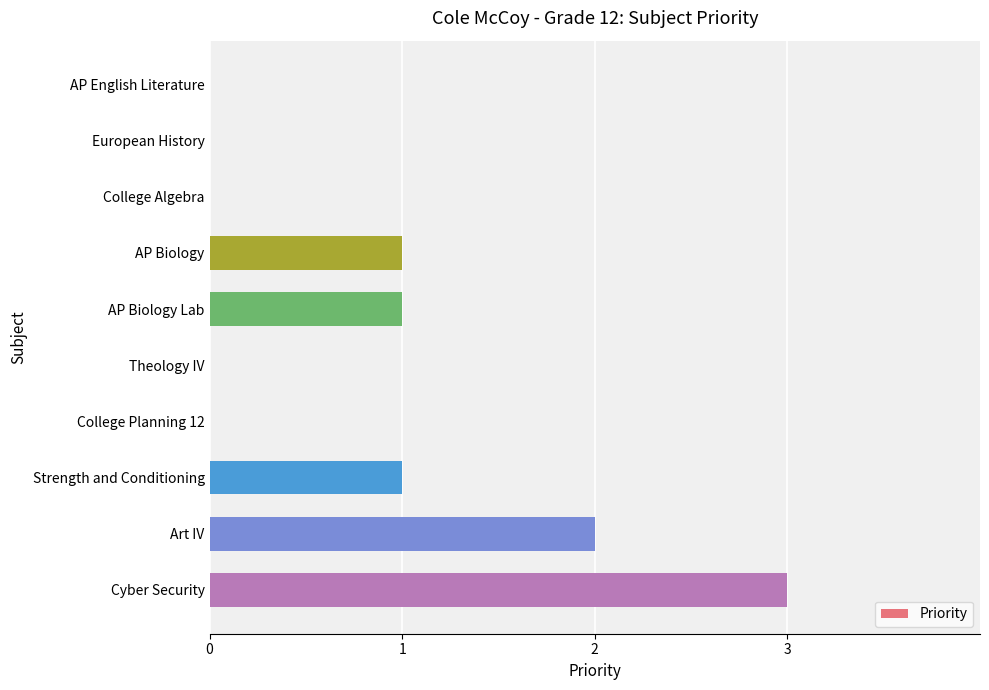

Which label corresponds to the largest value in the chart?

Cyber Security